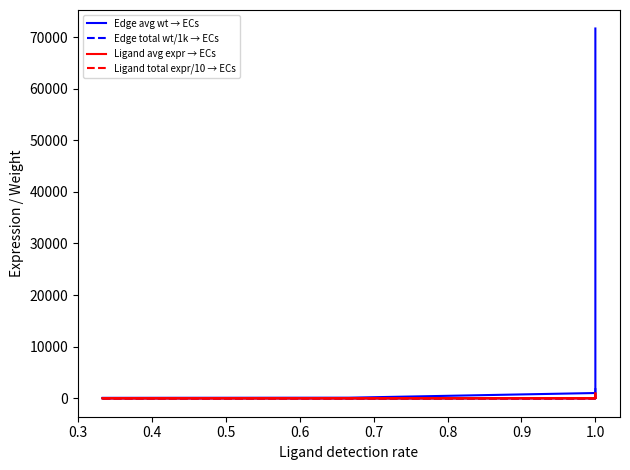

Is it true that Ligand avg expr → ECs equals 1354.9 at 1.0?

False